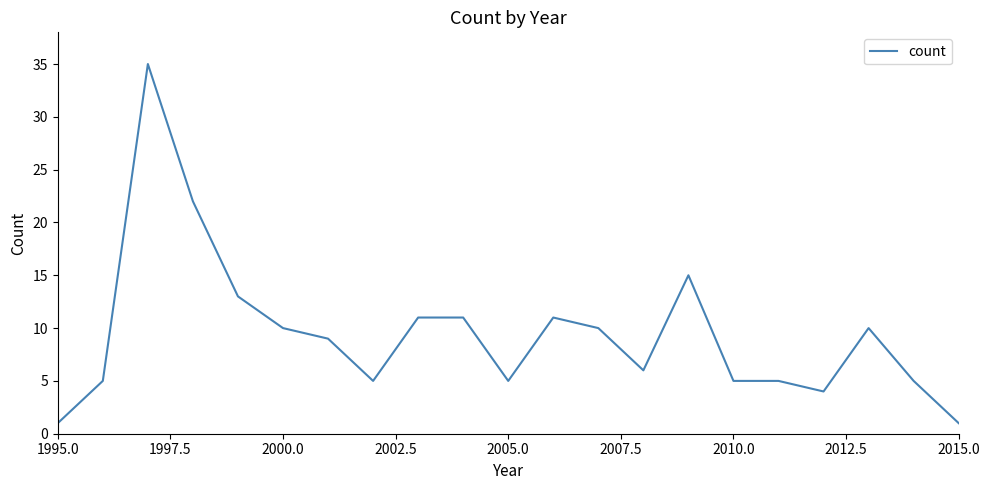

How many series are shown in this chart?

1